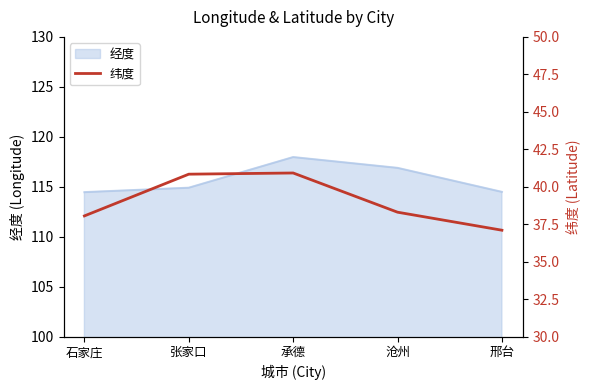

The 经度 series shows 118.0 at 承德. True or false?

True